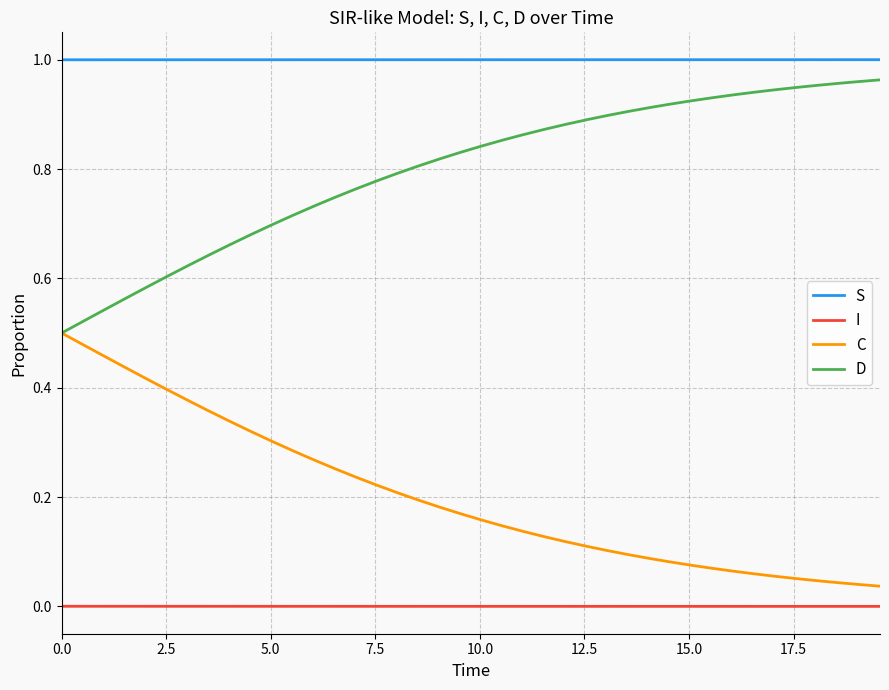

Rank the series by their average value, from highest to lowest.

S, D, C, I